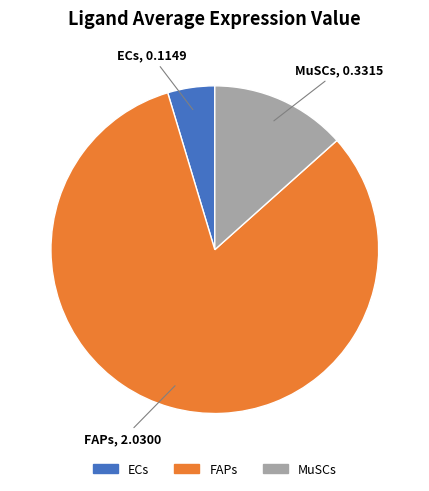

Combined, do ECs and MuSCs account for over 50%?

No